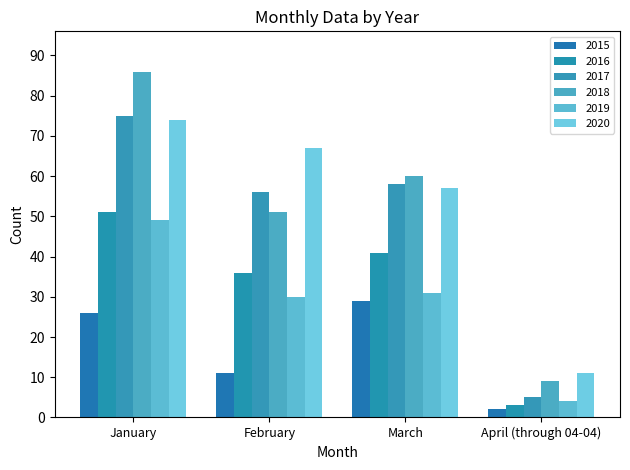

The 2018 series shows 82 at March. True or false?

False